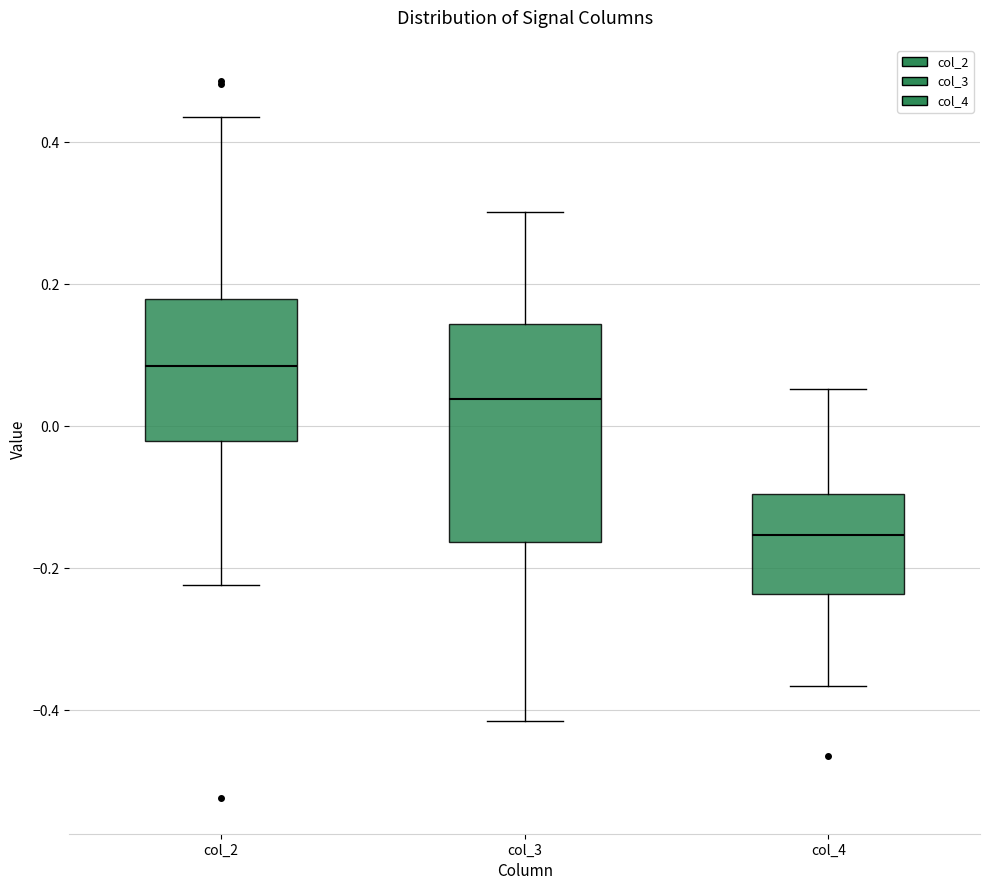

Reading left to right, read every box against the y-axis: the position of its median line, the range the box covers, and the ends of its whiskers. The values are not printed on the chart, so give them approximately, as read against the axis.

col_2: median 0.08, box -0.02 to 0.18, whiskers -0.22 to 0.44
col_3: median 0.04, box -0.16 to 0.14, whiskers -0.42 to 0.30
col_4: median -0.16, box -0.24 to -0.10, whiskers -0.36 to 0.06